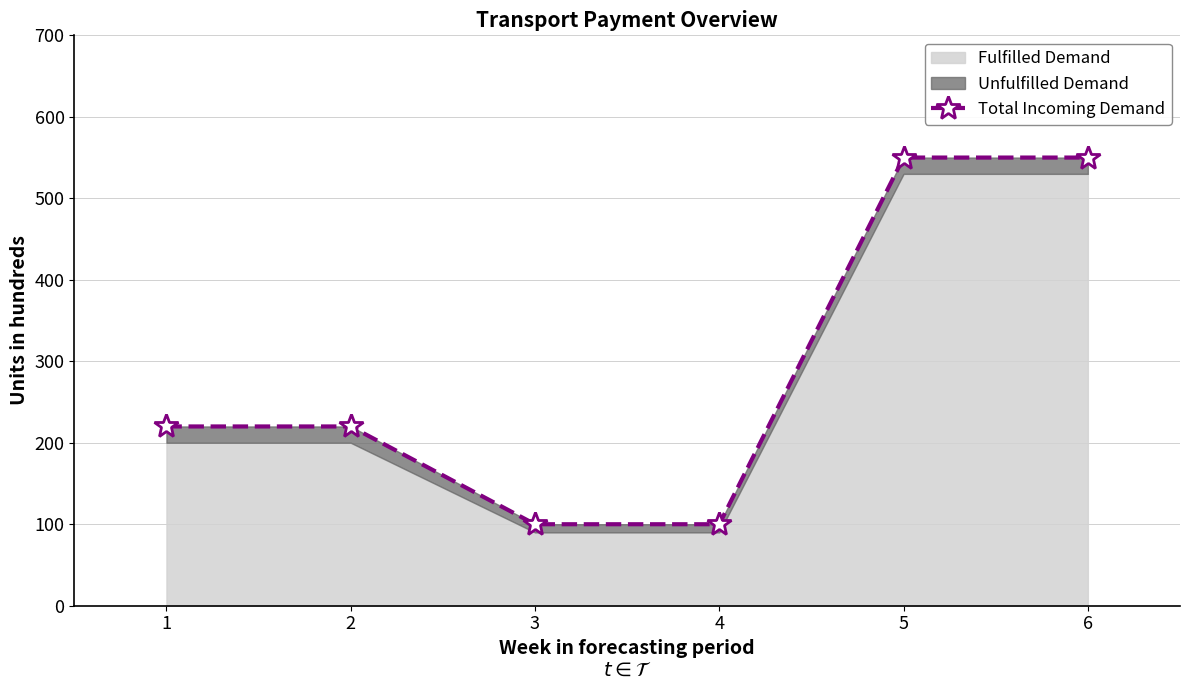

Which category has the highest value across all series?

5